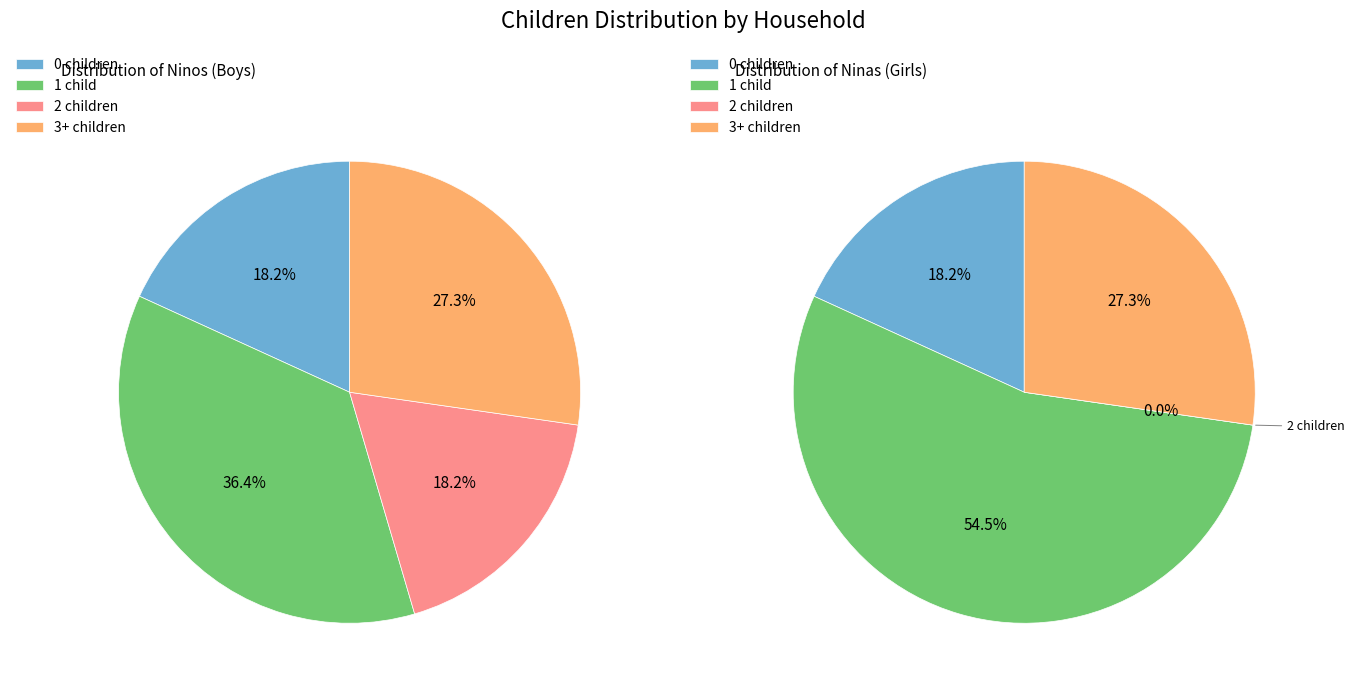

True or false: Javiera Herrera accounts for 19% of the total.

False